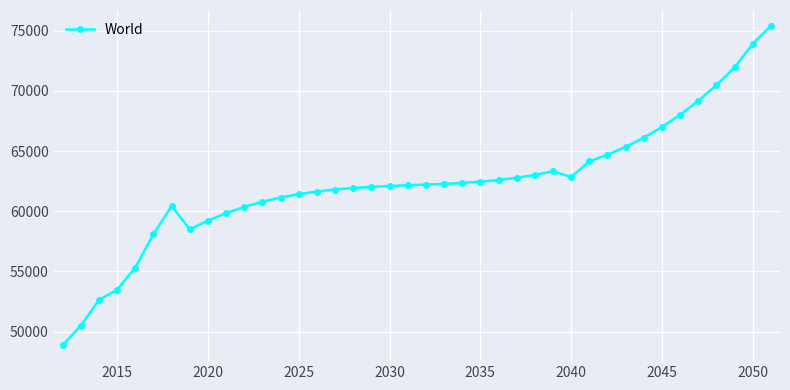

What is the value of the 38th point from the left?

71954.5